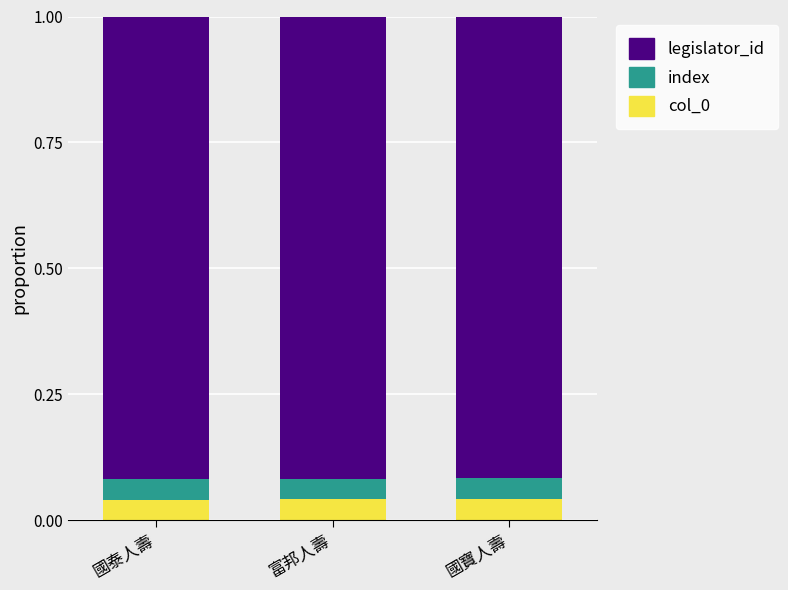

Count the col_0 values in the range 0 to 1.

3